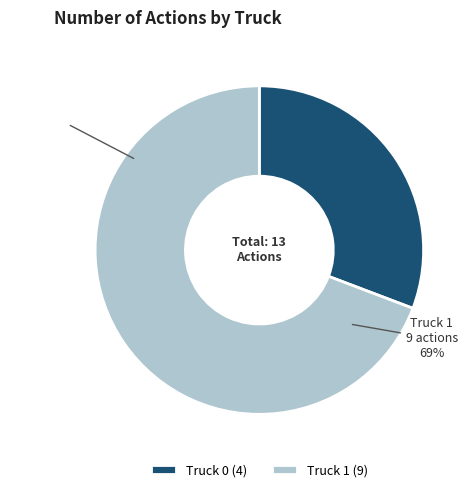

True or false: Truck 1 accounts for 69% of the total.

True